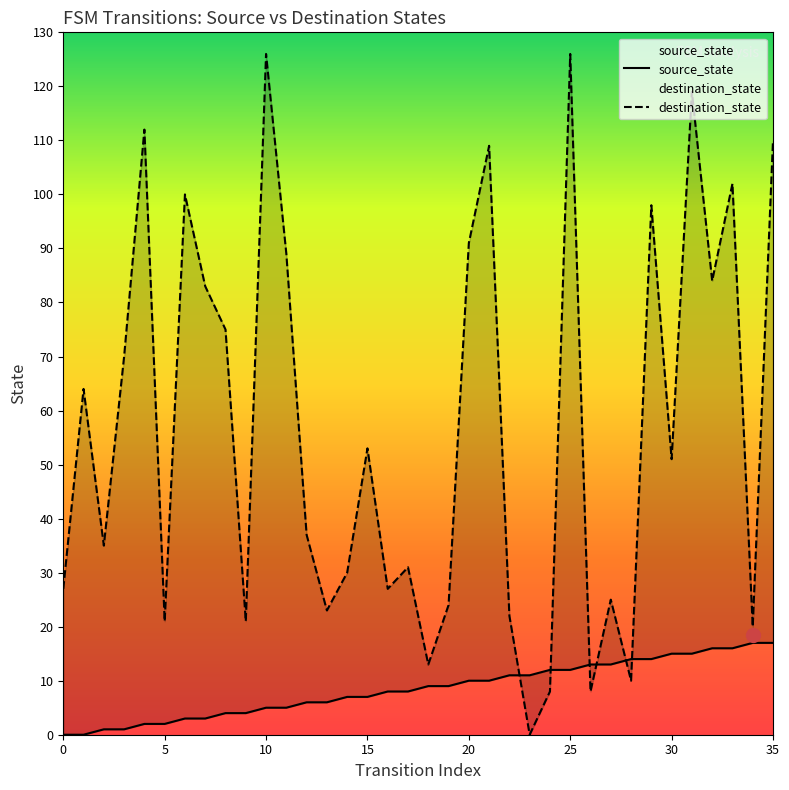

What is the value of the source_state point at the 7th from the left?

3